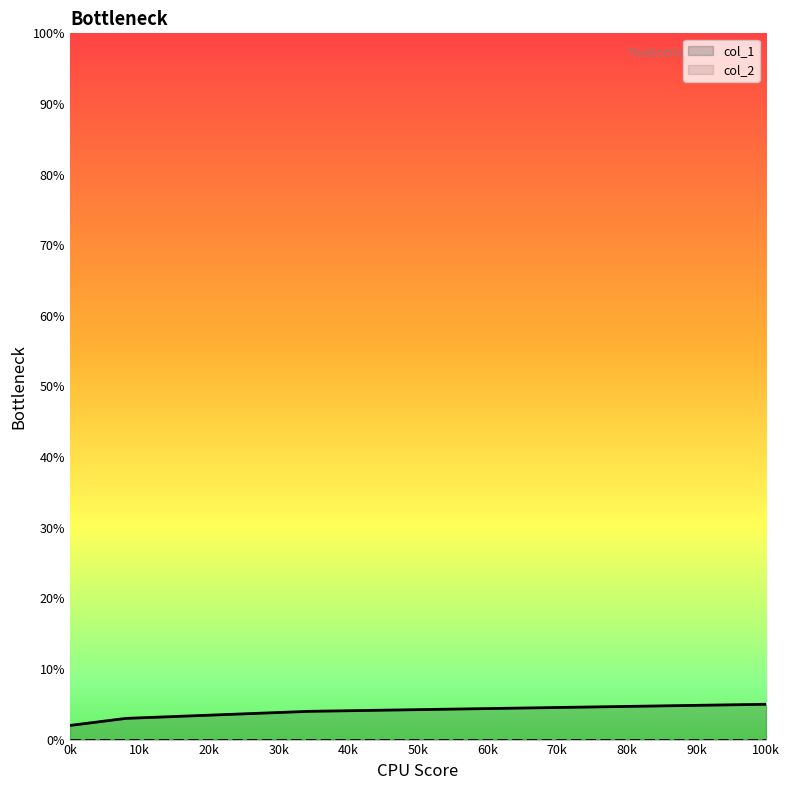

What is the difference between the second highest and minimum values?

2